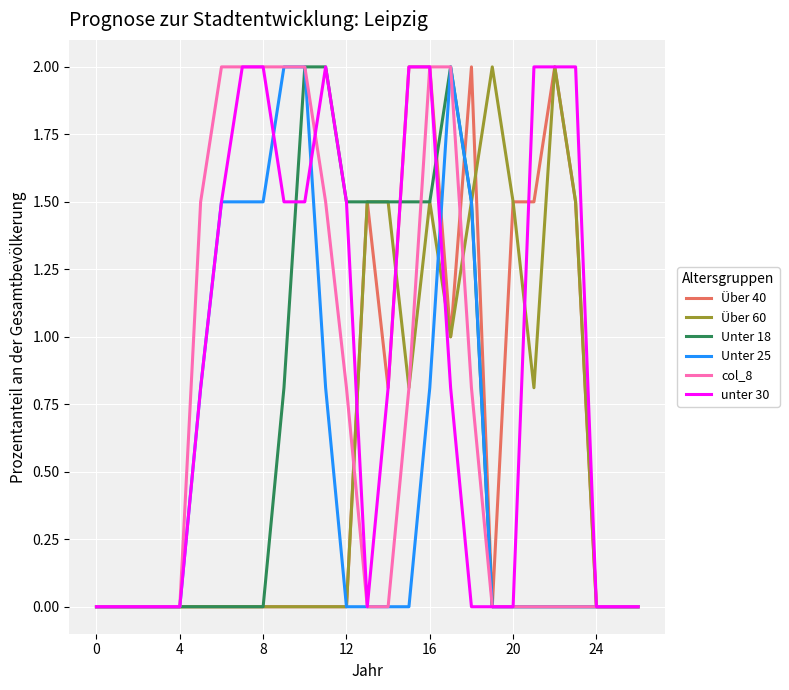

Which series has the largest total across all categories?

unter 30